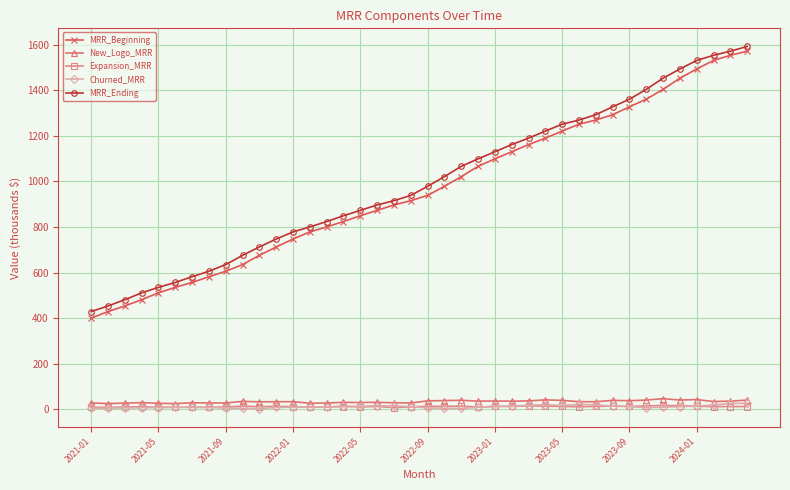

How many lines are shown in the chart?

5